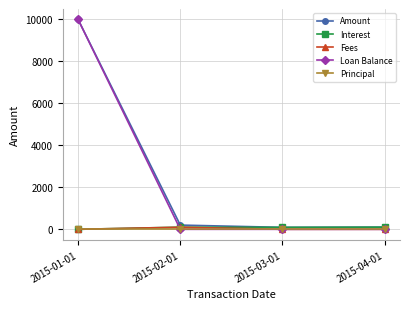

At how many categories does at least one series exceed 6743?

1